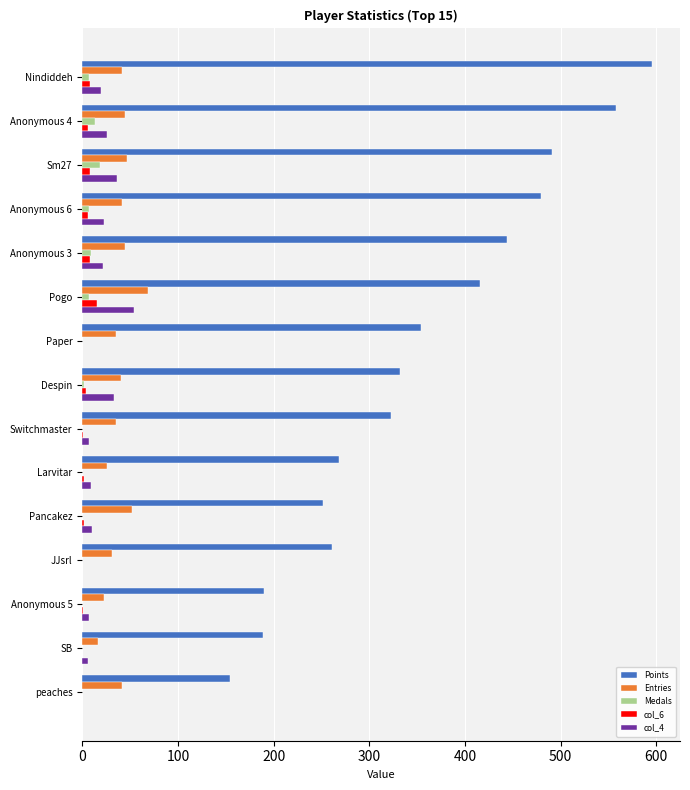

What is the maximum value shown in the chart?

595